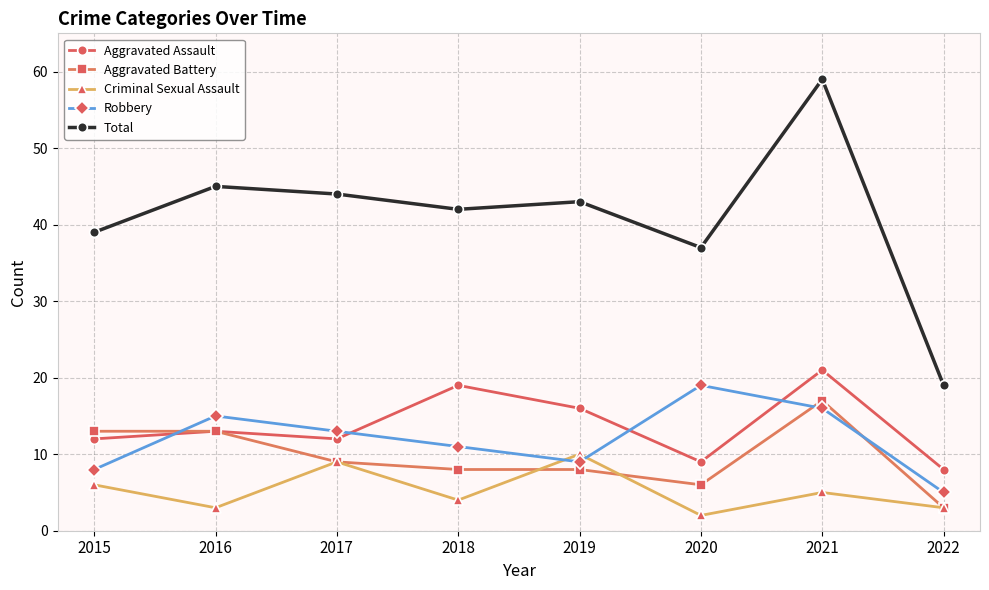

Is this an area chart (filled region under the line)?

No